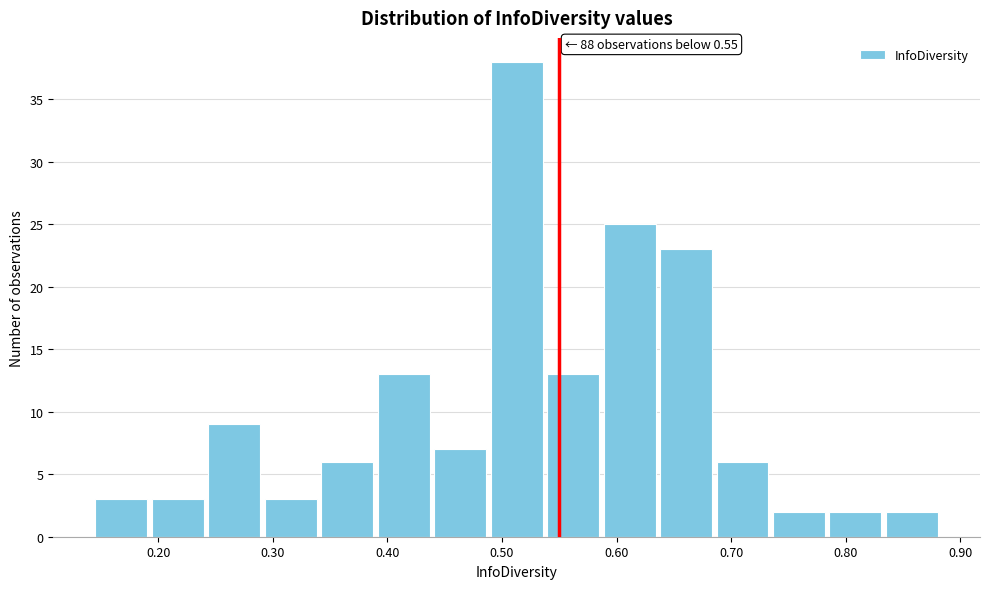

Which range on the x-axis has the tallest bar?

0.49 to 0.54